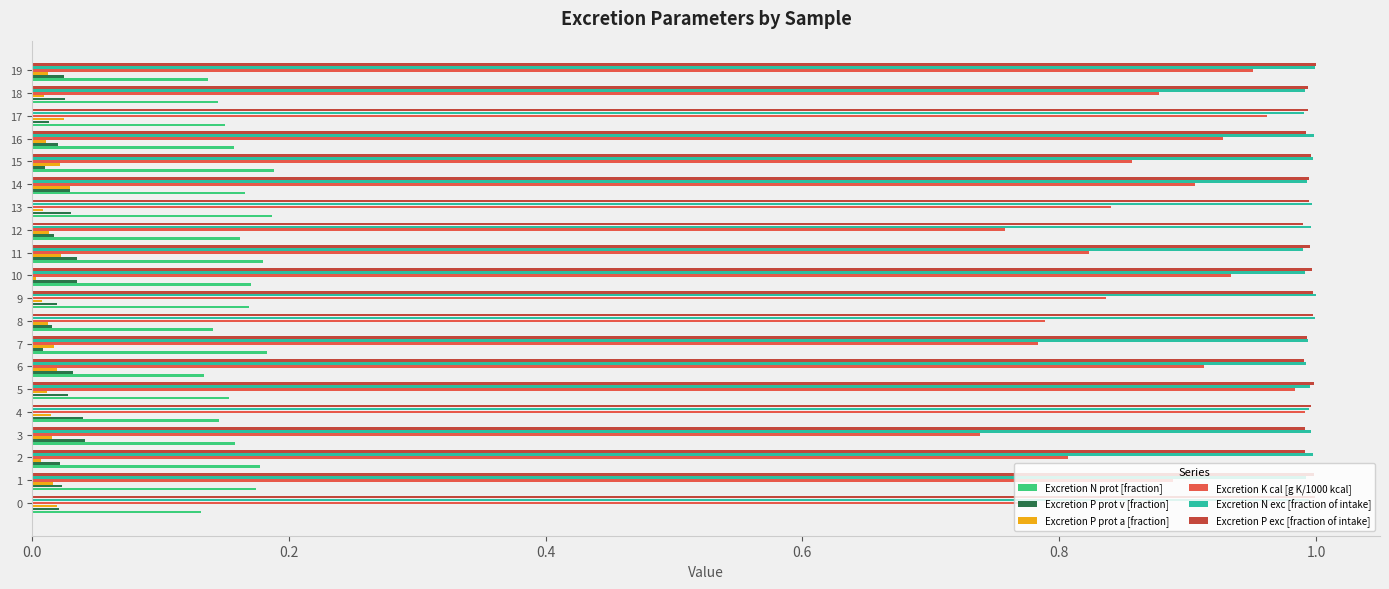

True or false: Excretion P prot a [fraction] has a value of 0.0 at 9.

True